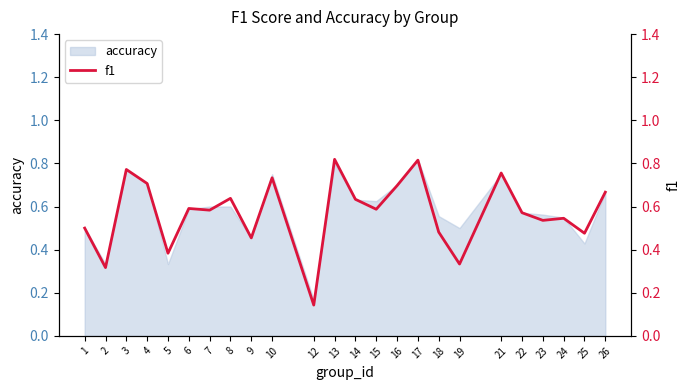

Reading left to right, transcribe all the data shown in this chart.

1=0.5	2=0.3	3=0.8	4=0.7	5=0.4	6=0.6	7=0.6	8=0.6	9=0.5	10=0.7	12=0.1	13=0.8	14=0.6	15=0.6	16=0.7	17=0.8	18=0.5	19=0.3	21=0.8	22=0.6	23=0.5	24=0.5	25=0.5	26=0.7